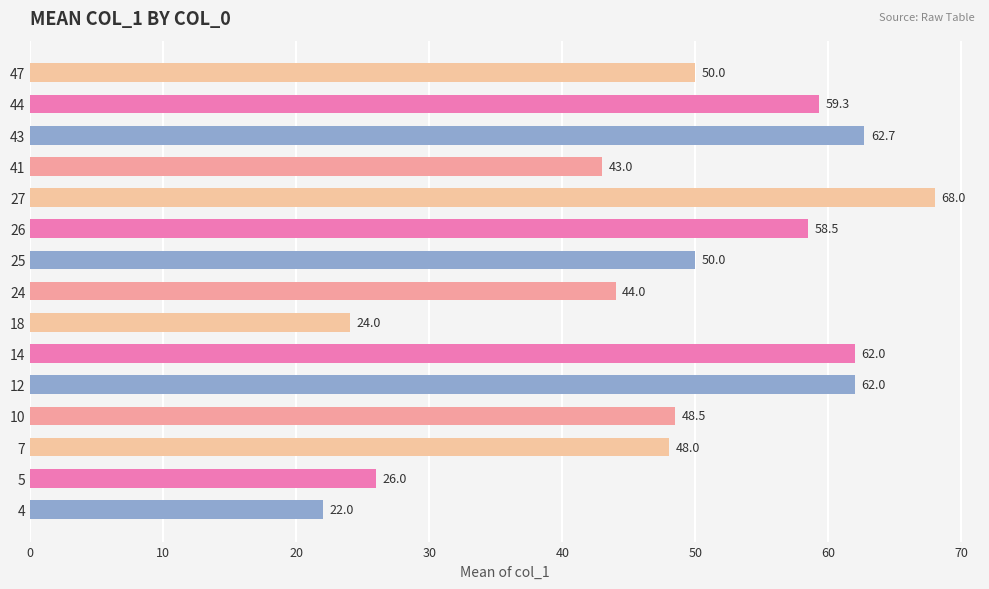

Are the bars horizontal?

Yes